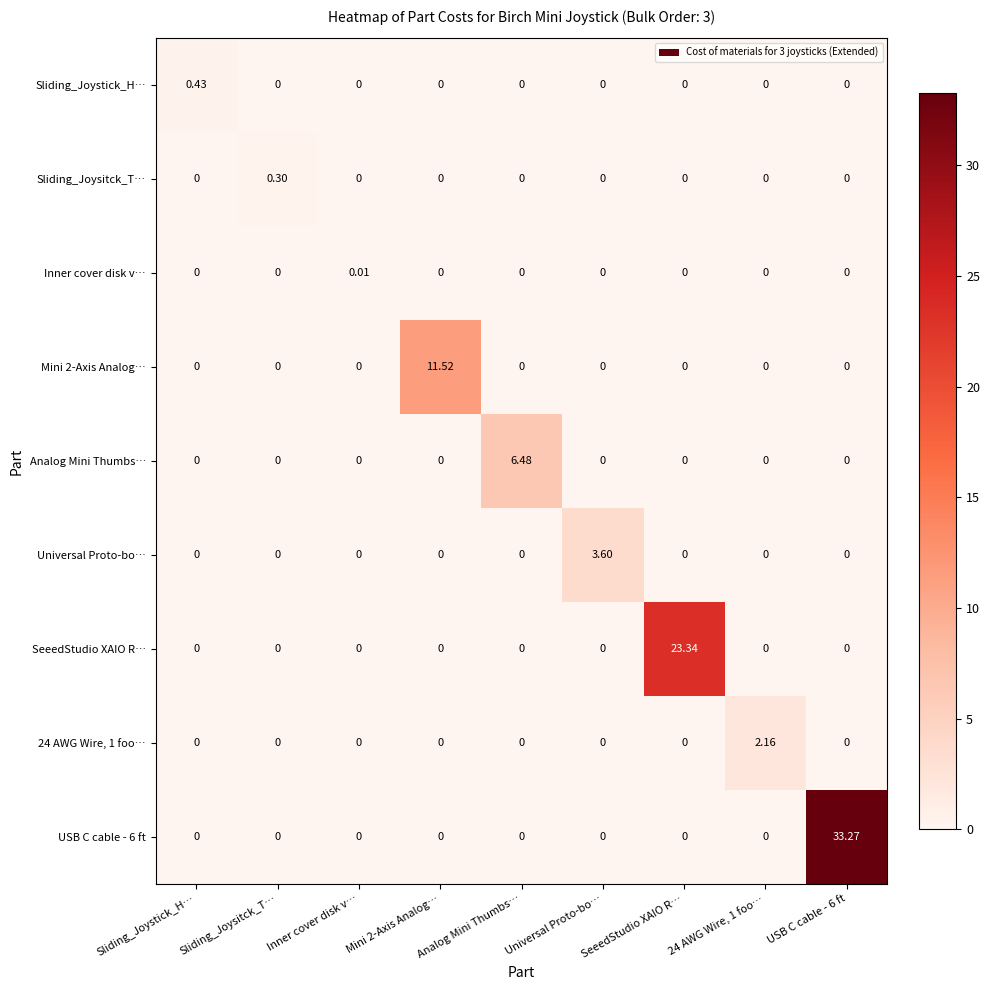

Which series has the largest total across all categories?

USB C cable - 6 ft